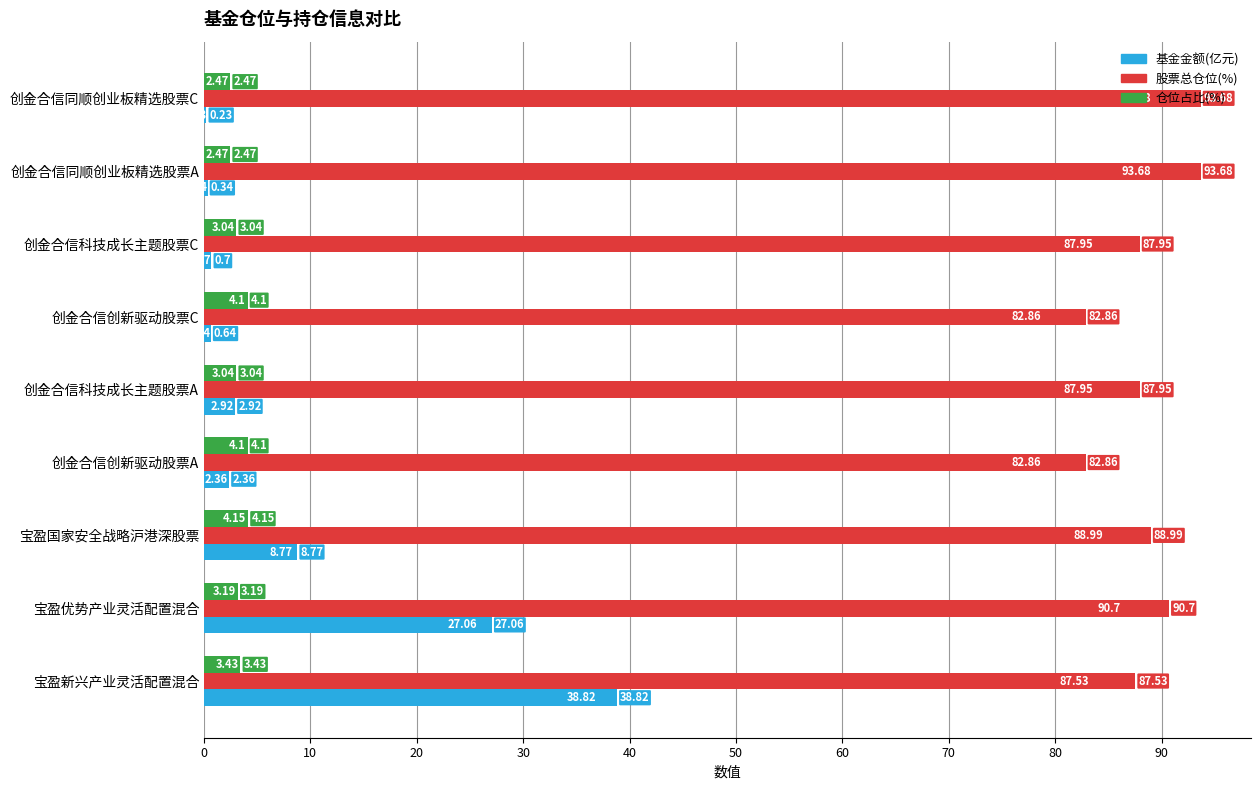

At which category is the sum across all series the highest?

宝盈新兴产业灵活配置混合